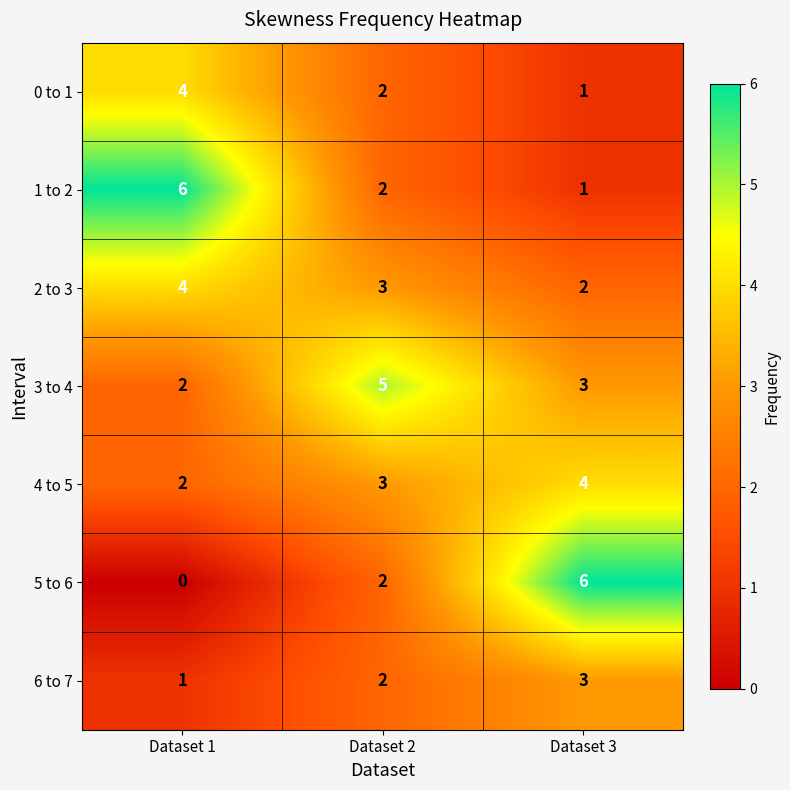

Count the 6 to 7 values in the range 1 to 3.

3